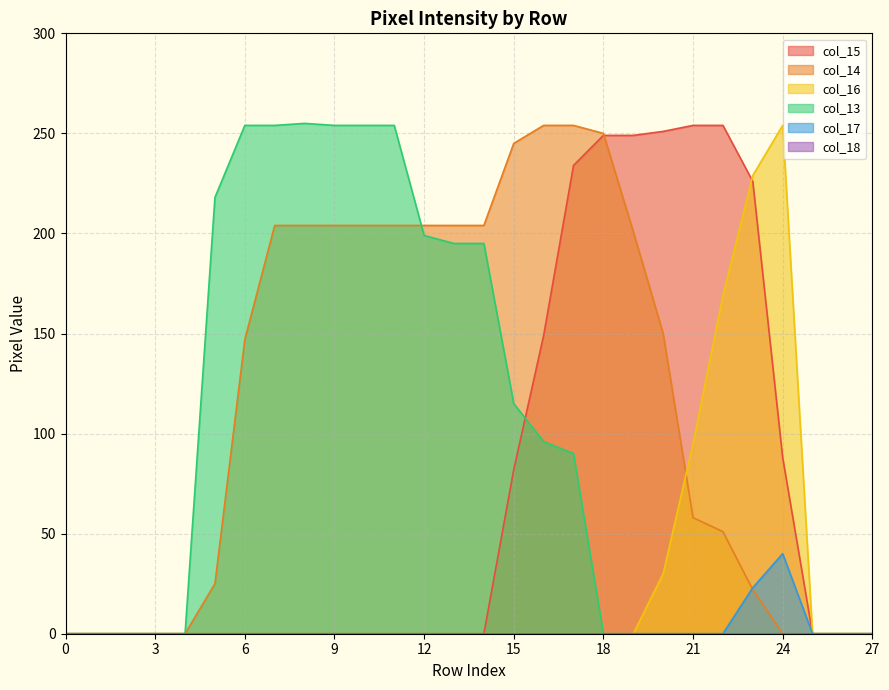

Does the chart have visible grid lines?

Yes